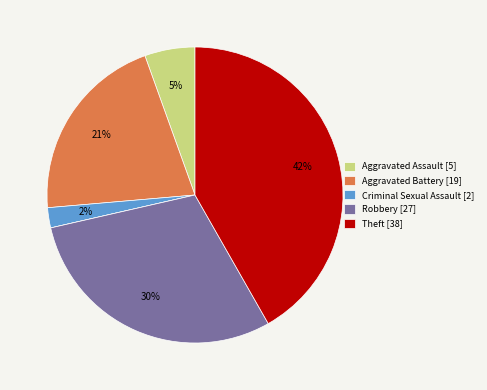

Does any single category account for the majority?

No